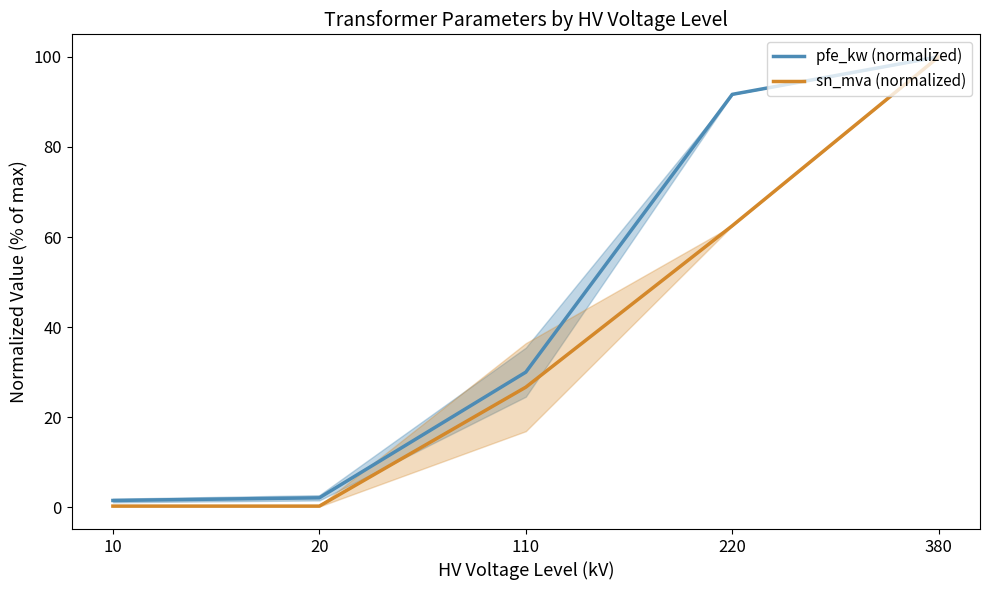

Where does the sn_mva (normalized) series first go above 26?

110